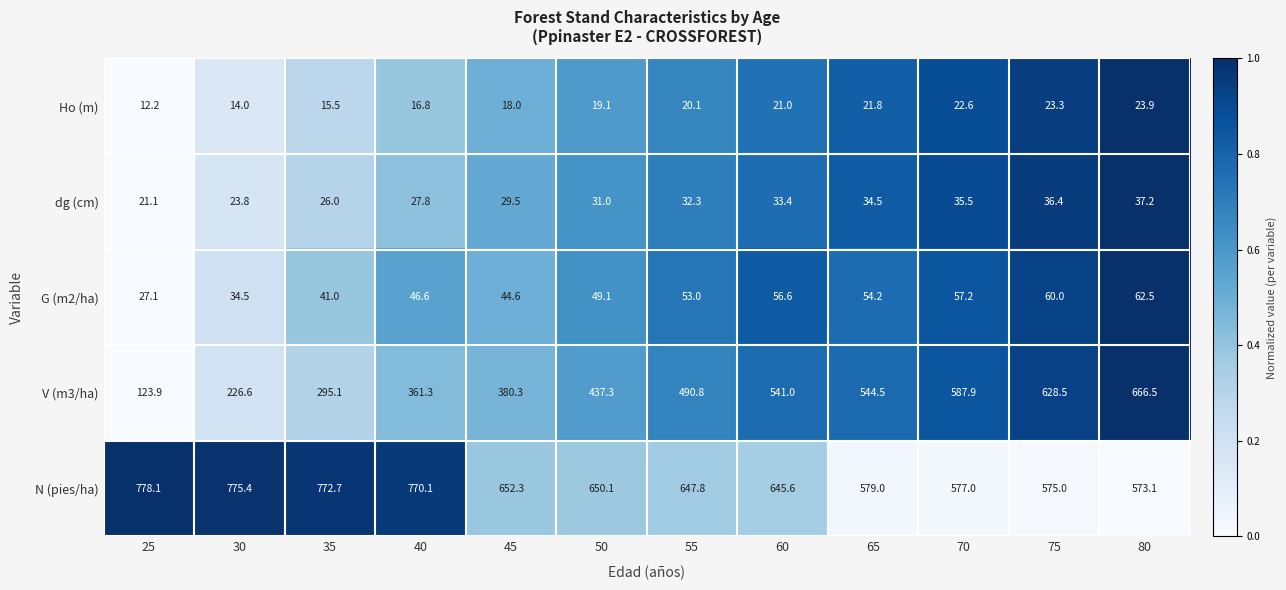

Which series has the widest spread of values?

V (m3/ha)